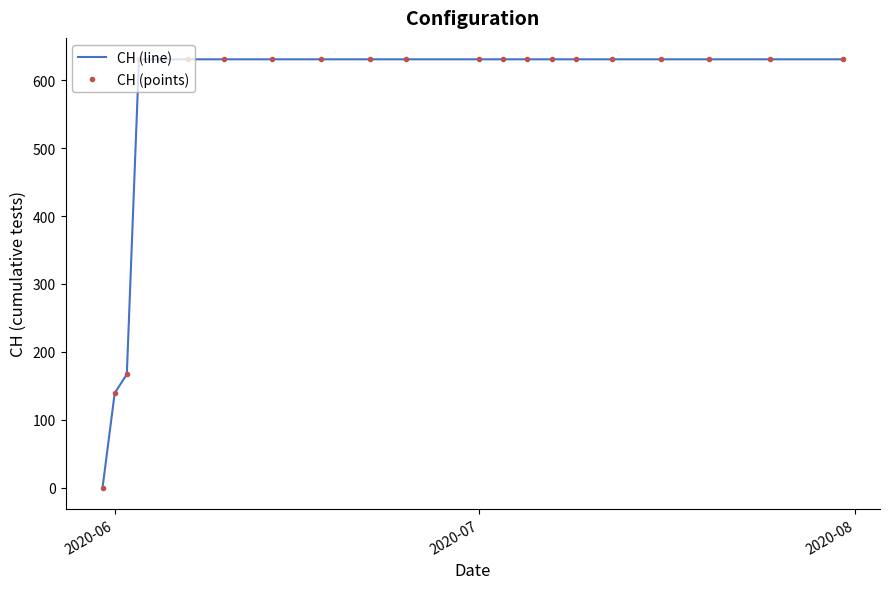

At how many categories does at least one series exceed 580?

17